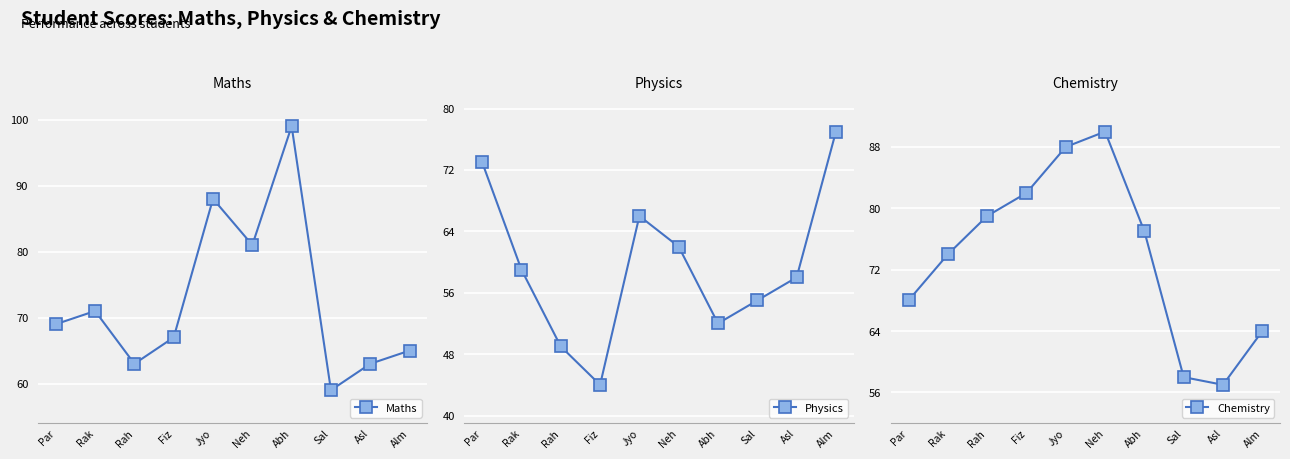

At which category is the sum across all series the highest?

Jyo